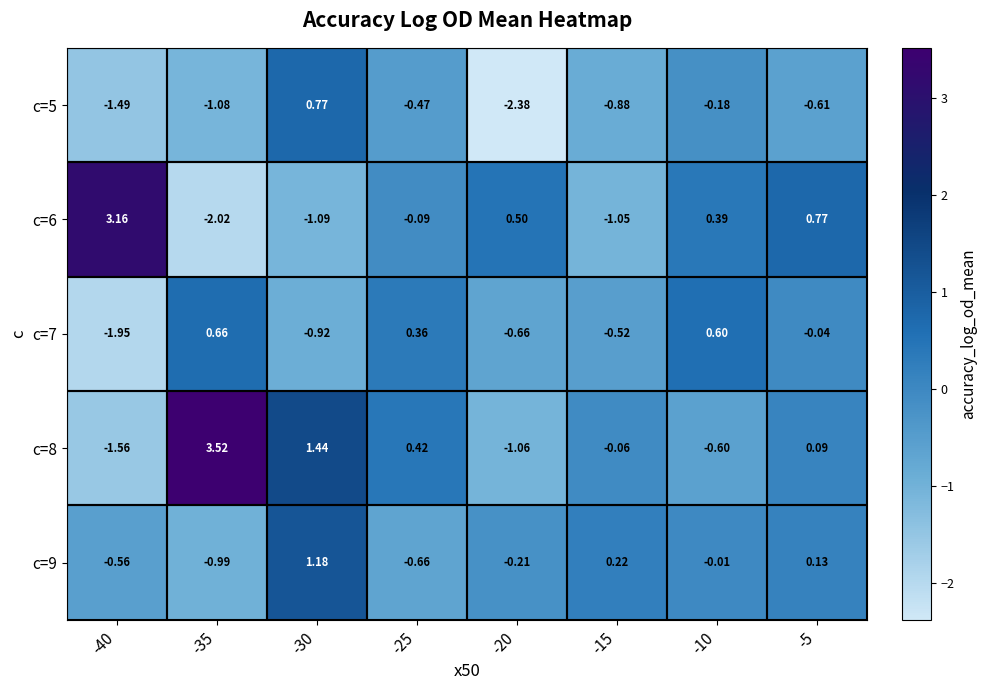

How many distinct data groups are displayed?

5